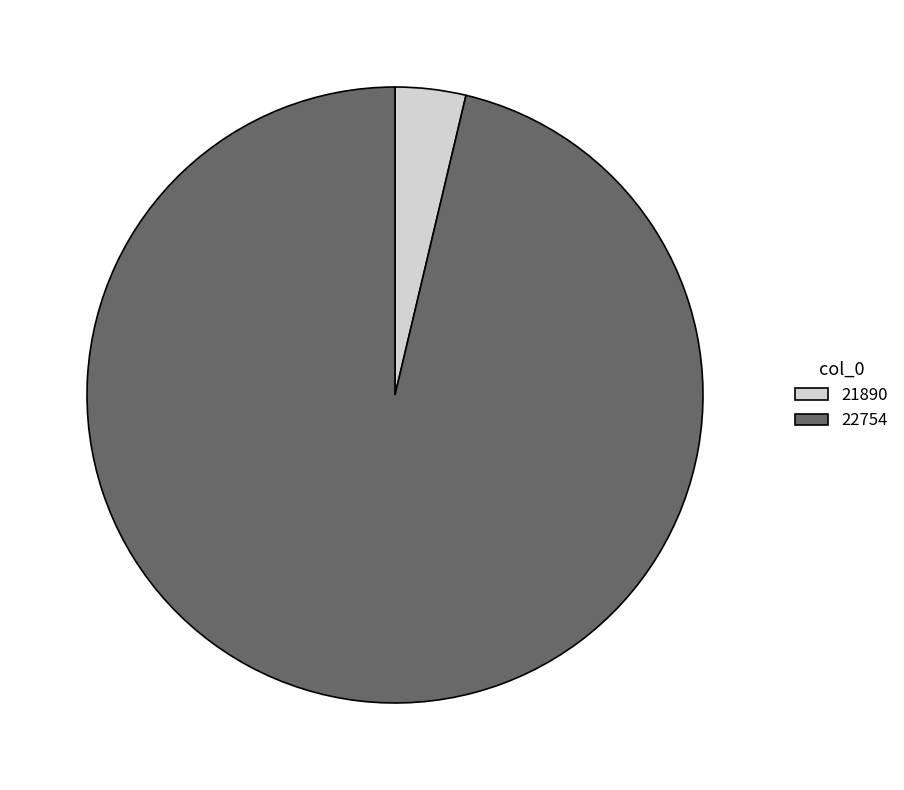

The 22754 slice represents 96% of the pie. True or false?

True